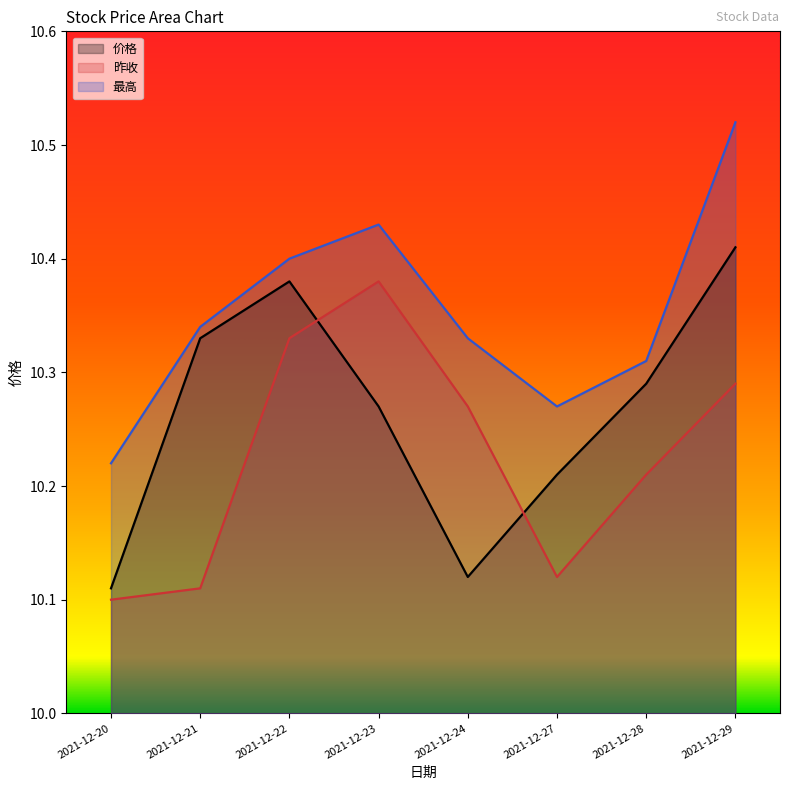

True or false: 最高 and 昨收 cross at least once.

False